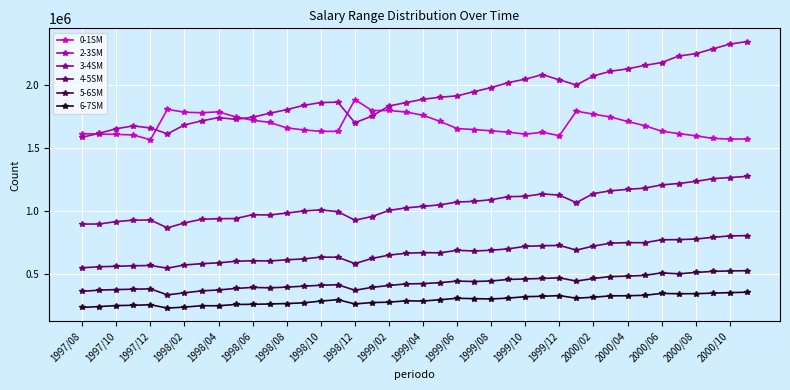

List the series in order of their peak value, lowest first.

6-7SM, 5-6SM, 4-5SM, 3-4SM, 0-1SM, 2-3SM